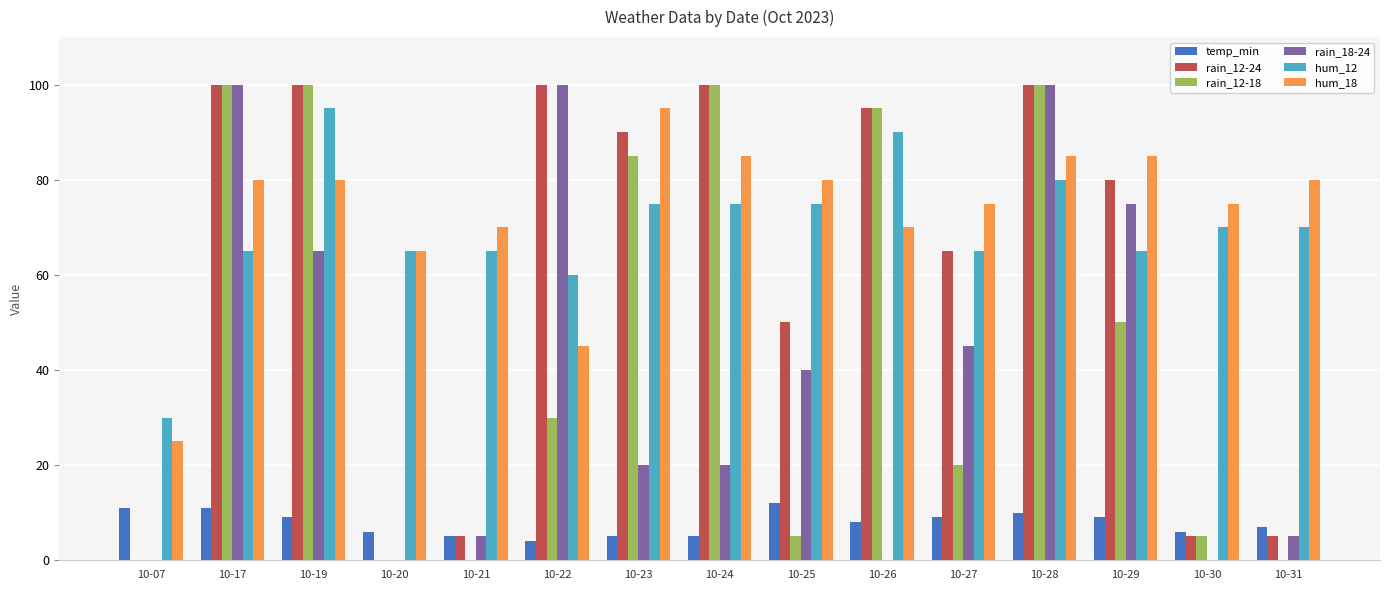

Where is temp_min nearest to the value 8?

10-26